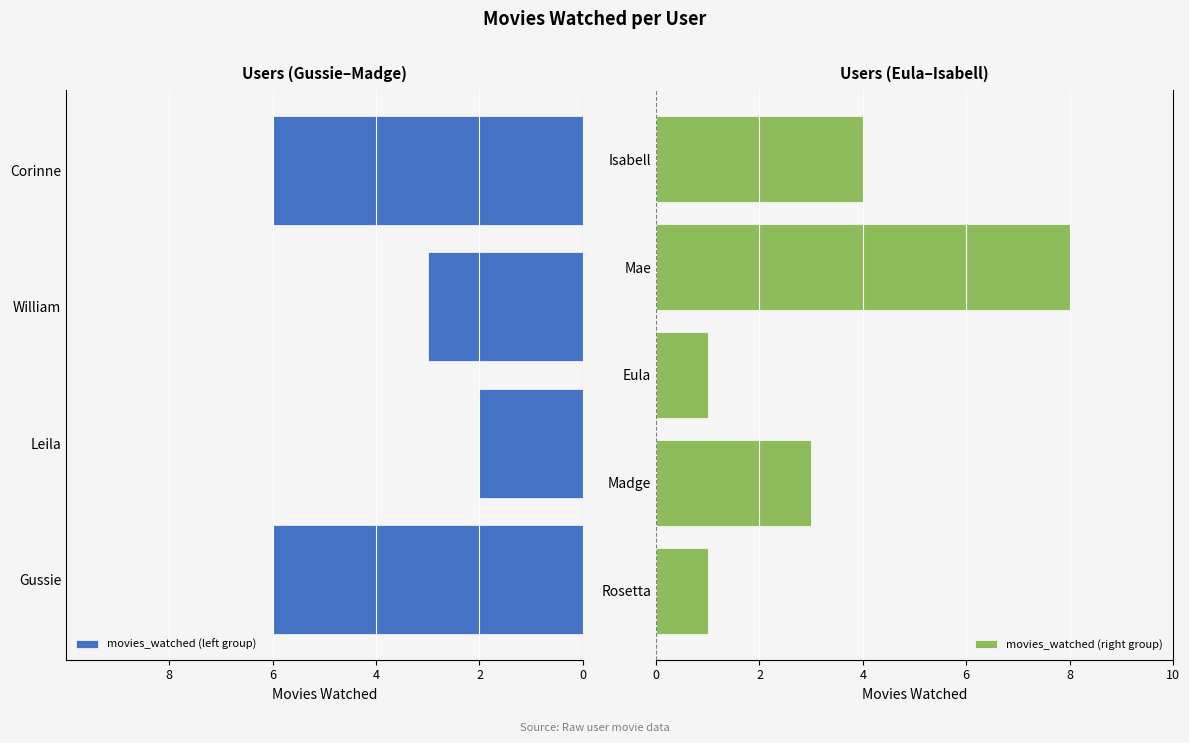

Reading left to right, list all the values displayed in this chart.

Gussie=6	Leila=2	William=3	Corinne=6	Rosetta=1	Madge=3	Eula=1	Mae=8	Isabell=4